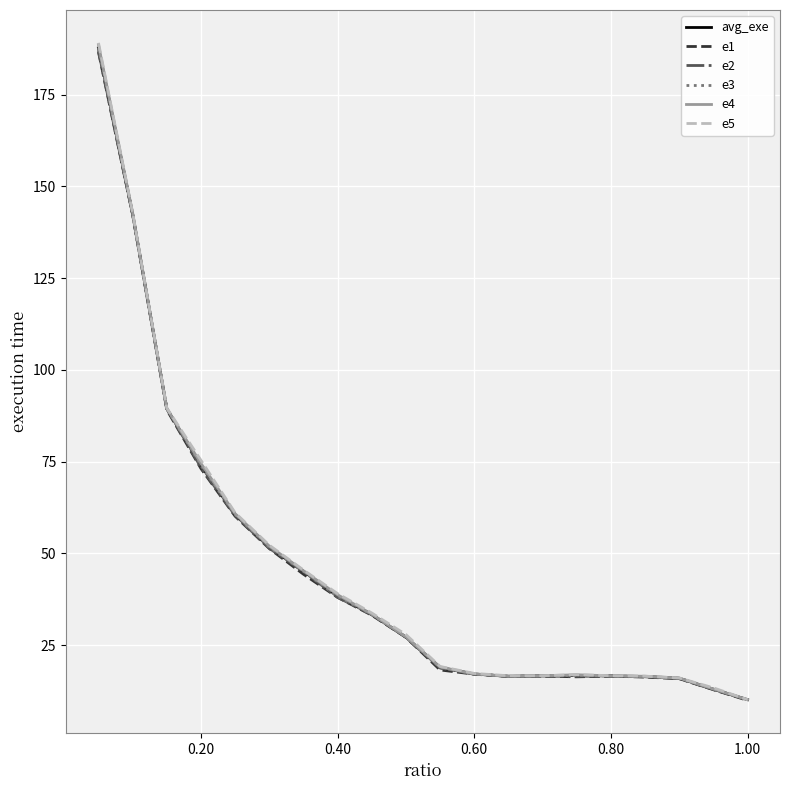

Which series has the widest spread of values?

e5